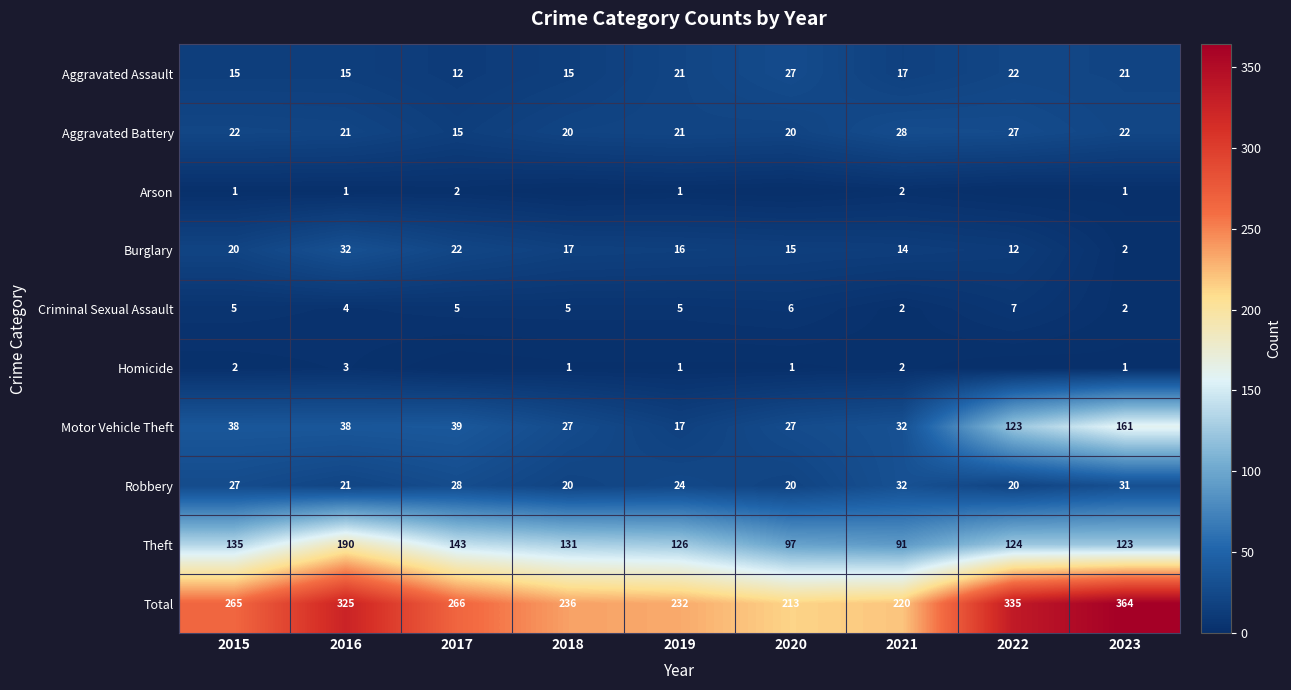

Which has a higher value, 2020 or 2023?

2020